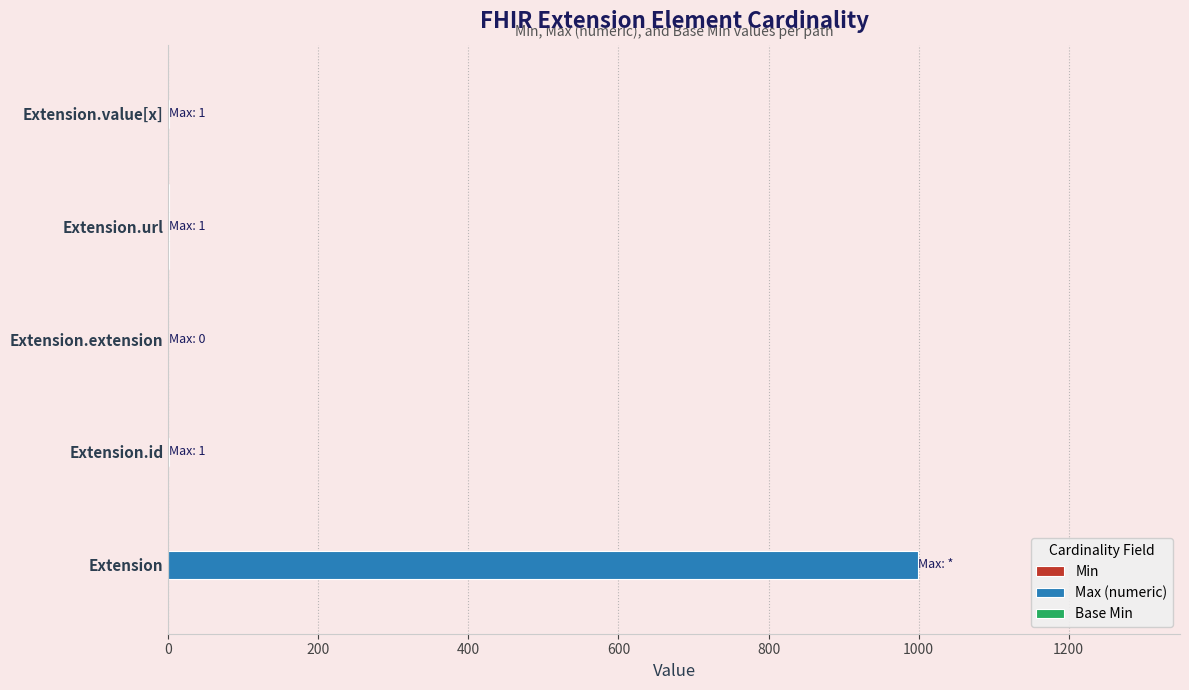

Which series has the largest total across all categories?

Max (numeric)